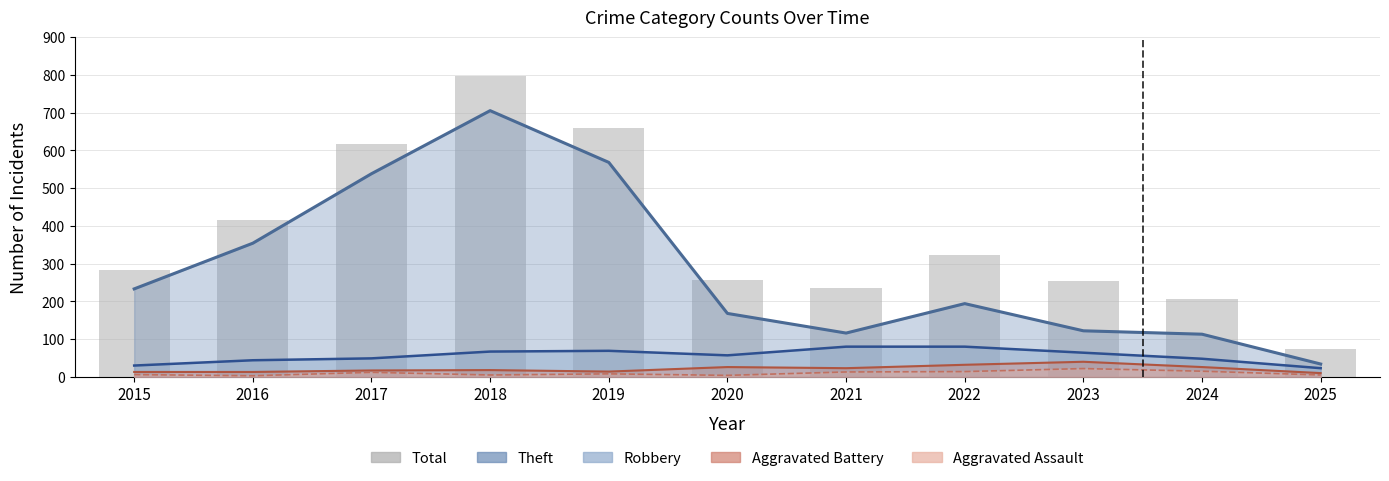

What is the difference between the values at 2016 and 2024?

210